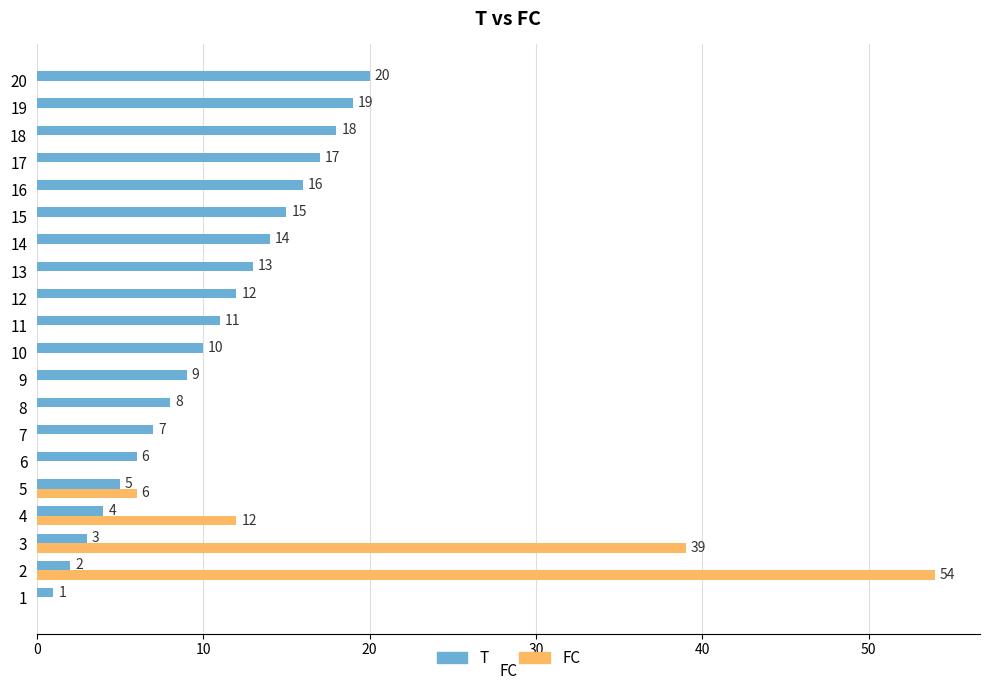

What is the maximum value for FC?

54